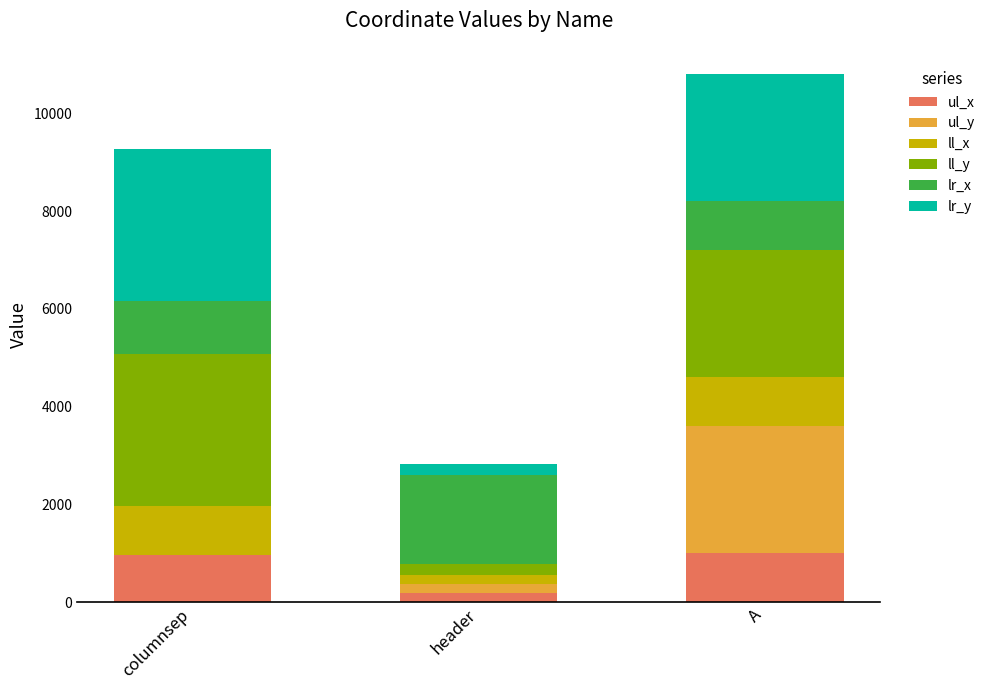

How many series are shown in this chart?

6